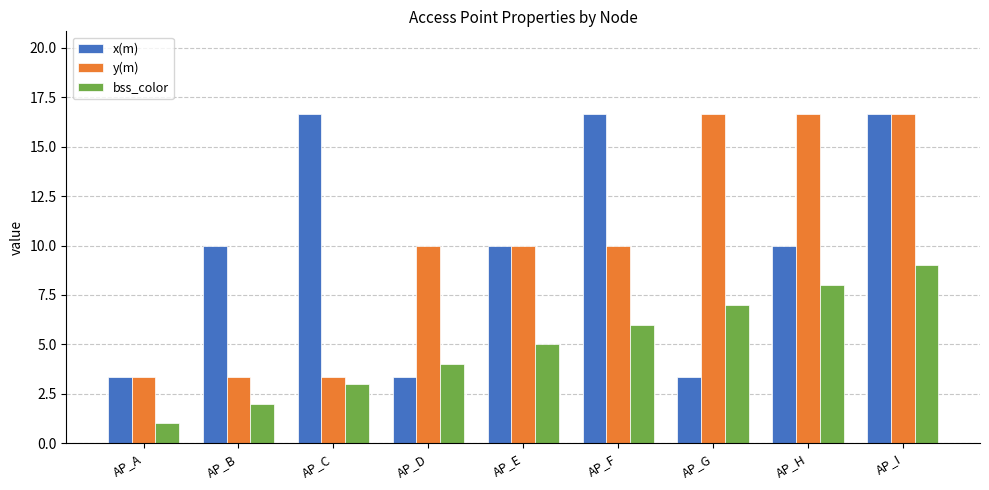

What is the minimum value for x(m)?

3.3